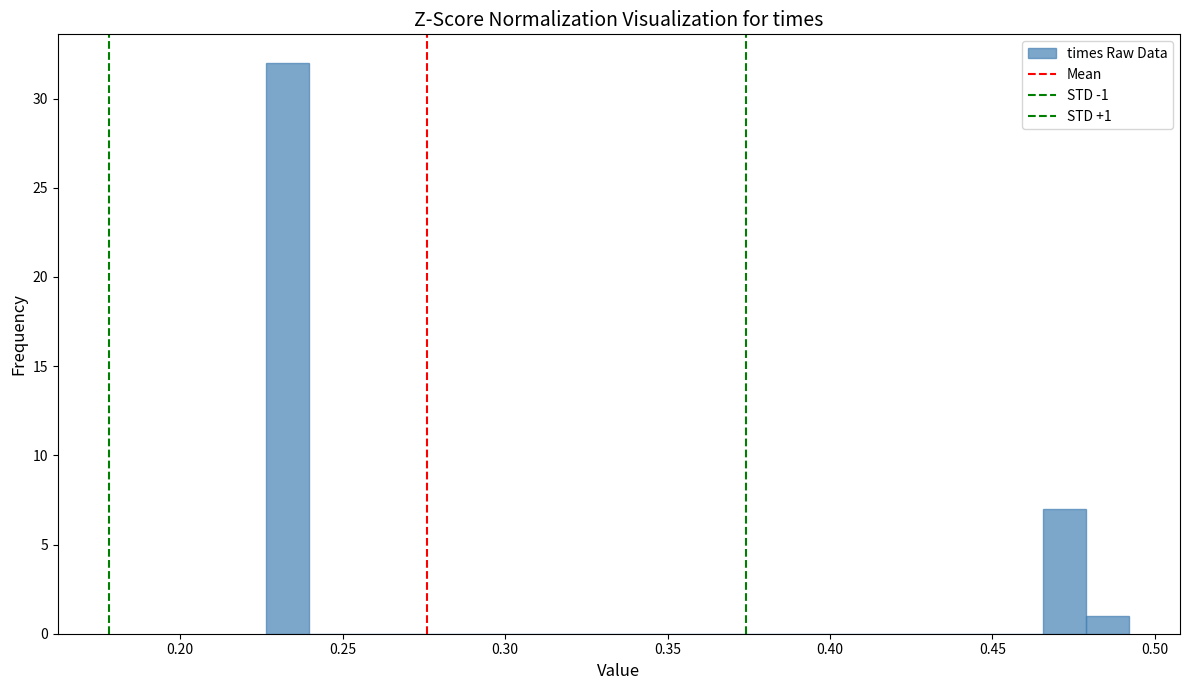

Read against the x-axis, roughly where is the centre of the tallest bar?

0.235